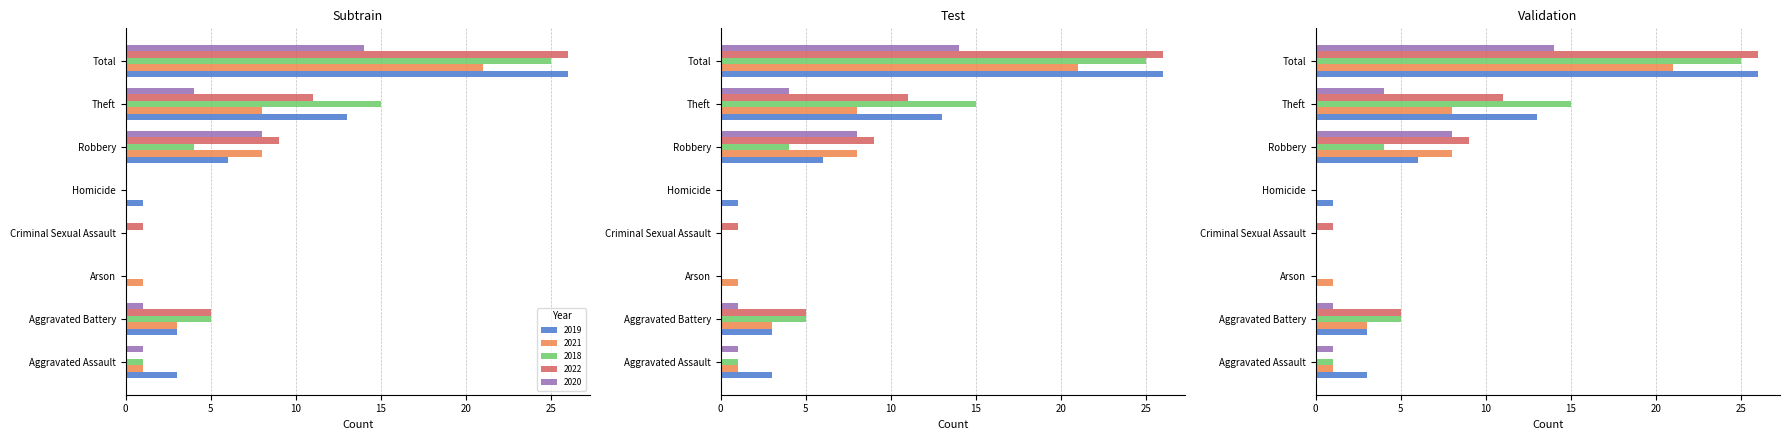

At which category is the sum across all series the highest?

Total